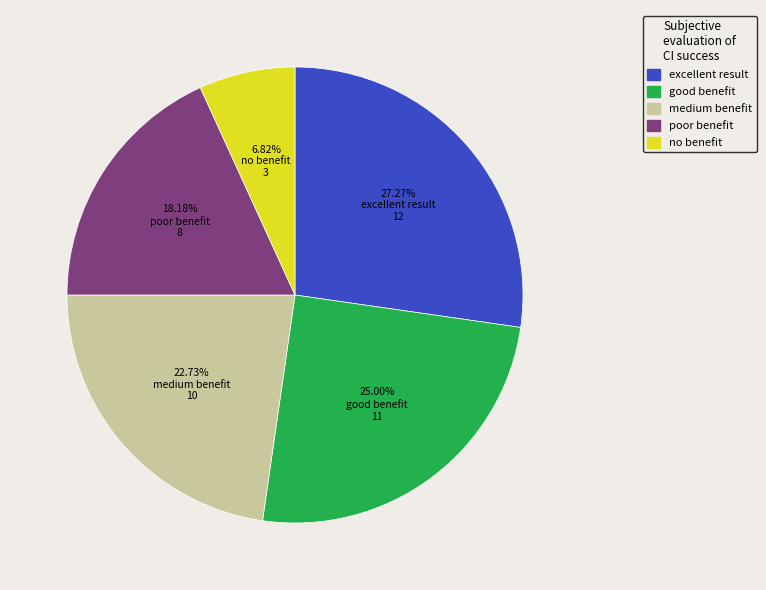

Is there a majority slice in this chart?

No